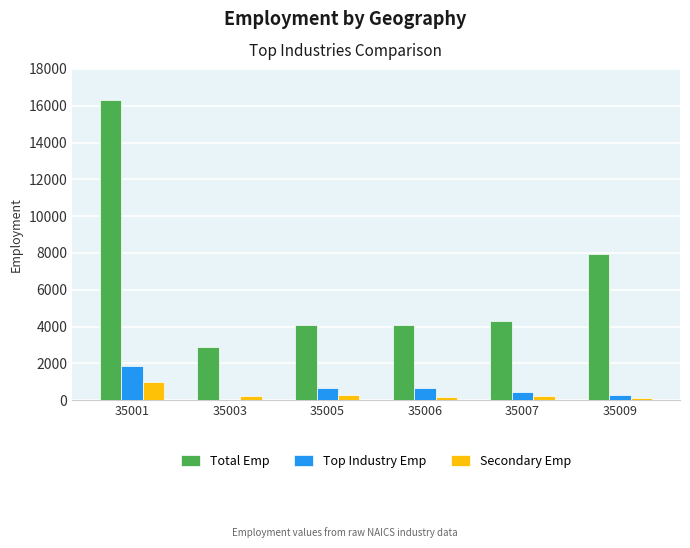

Which series has the largest range (max minus min)?

Total Emp